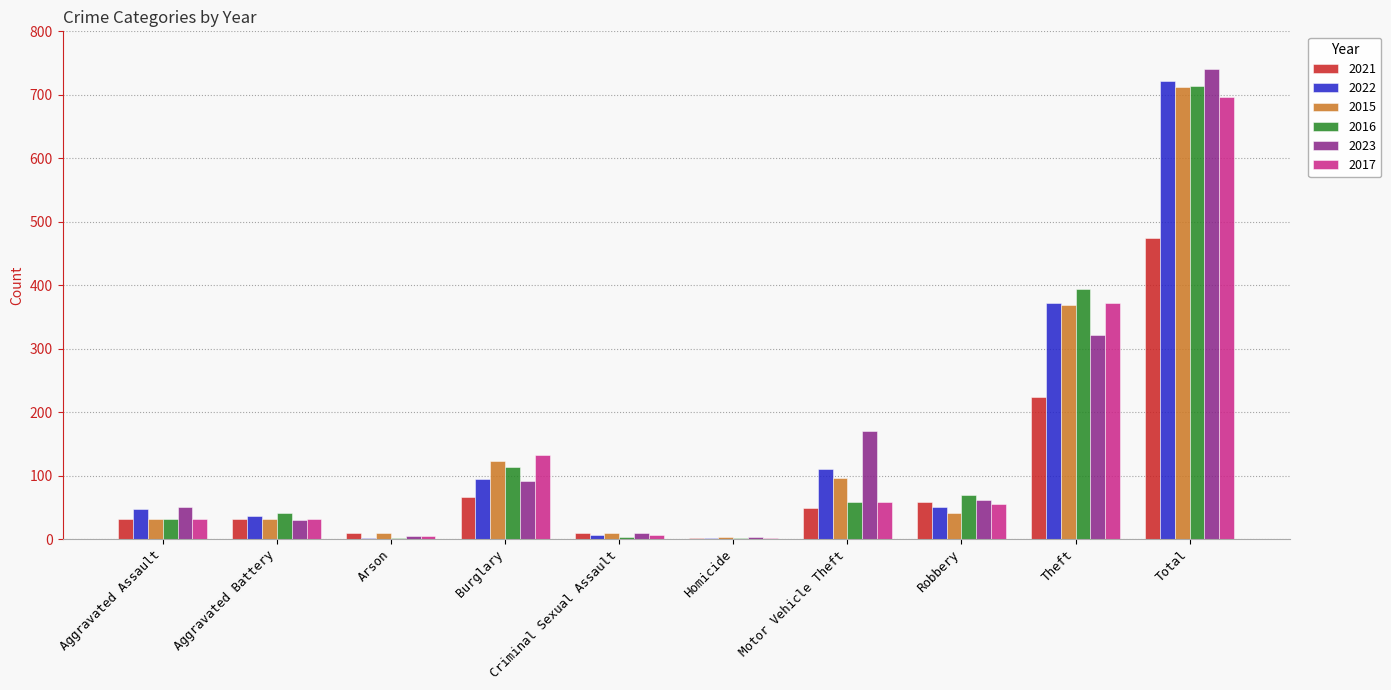

Where is 2016 nearest to the value 357?

Theft